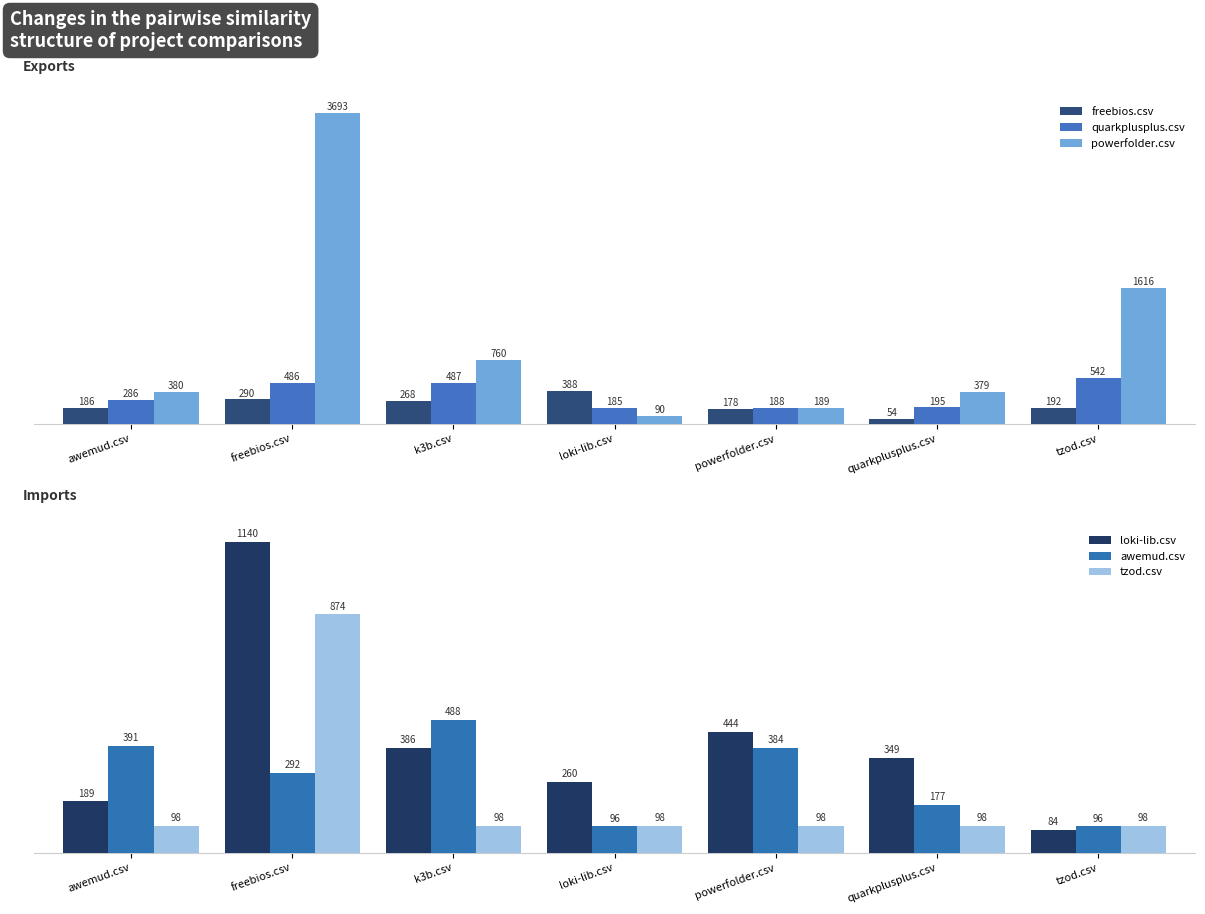

What position from the left is quarkplusplus.csv?

6